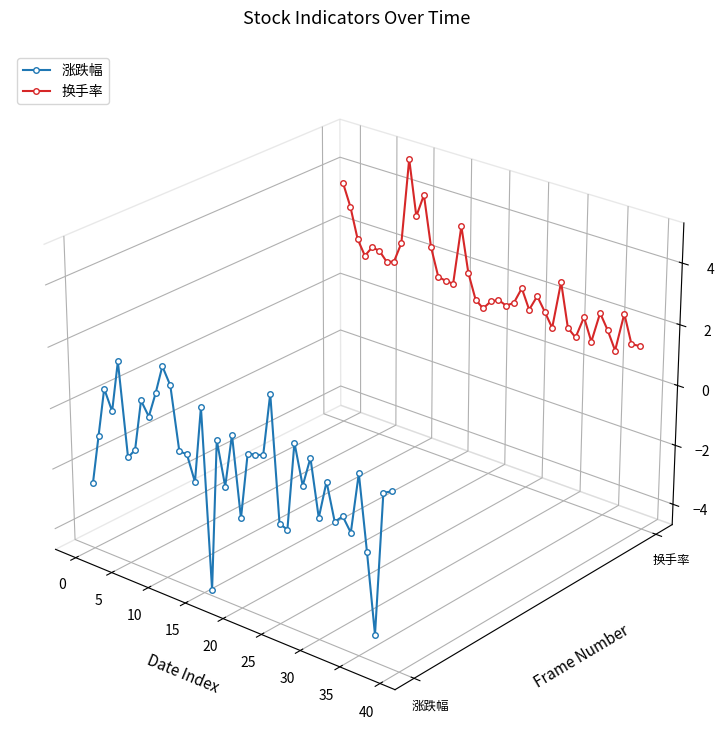

Rank the series by their maximum value, from lowest to highest.

涨跌幅, 换手率